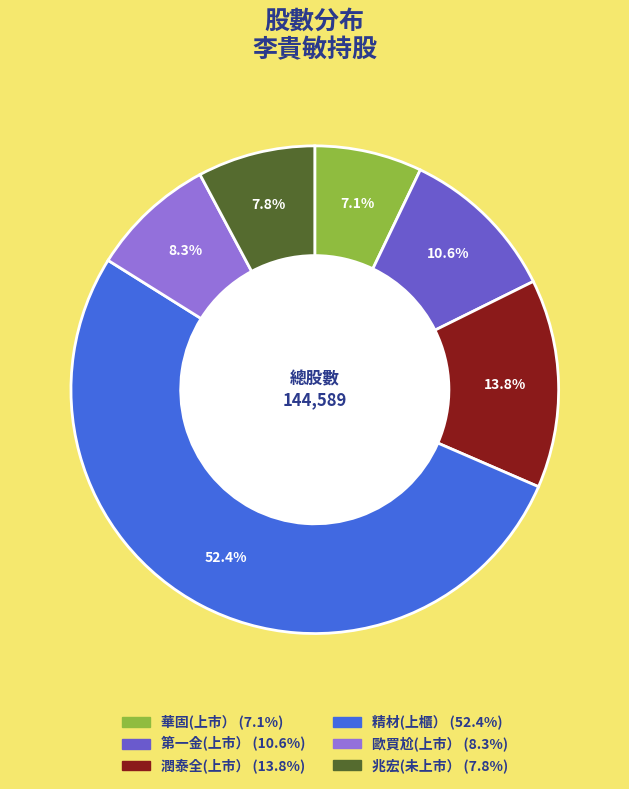

To the nearest percent, what portion does 精材(上櫃） represent?

52%